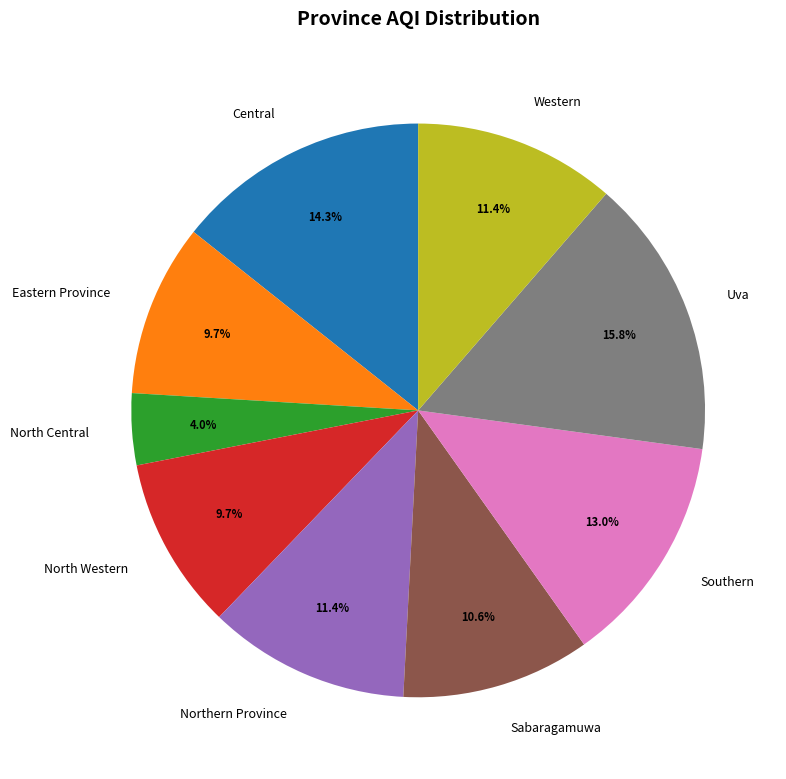

Is it true that North Western is 1% of the pie?

False